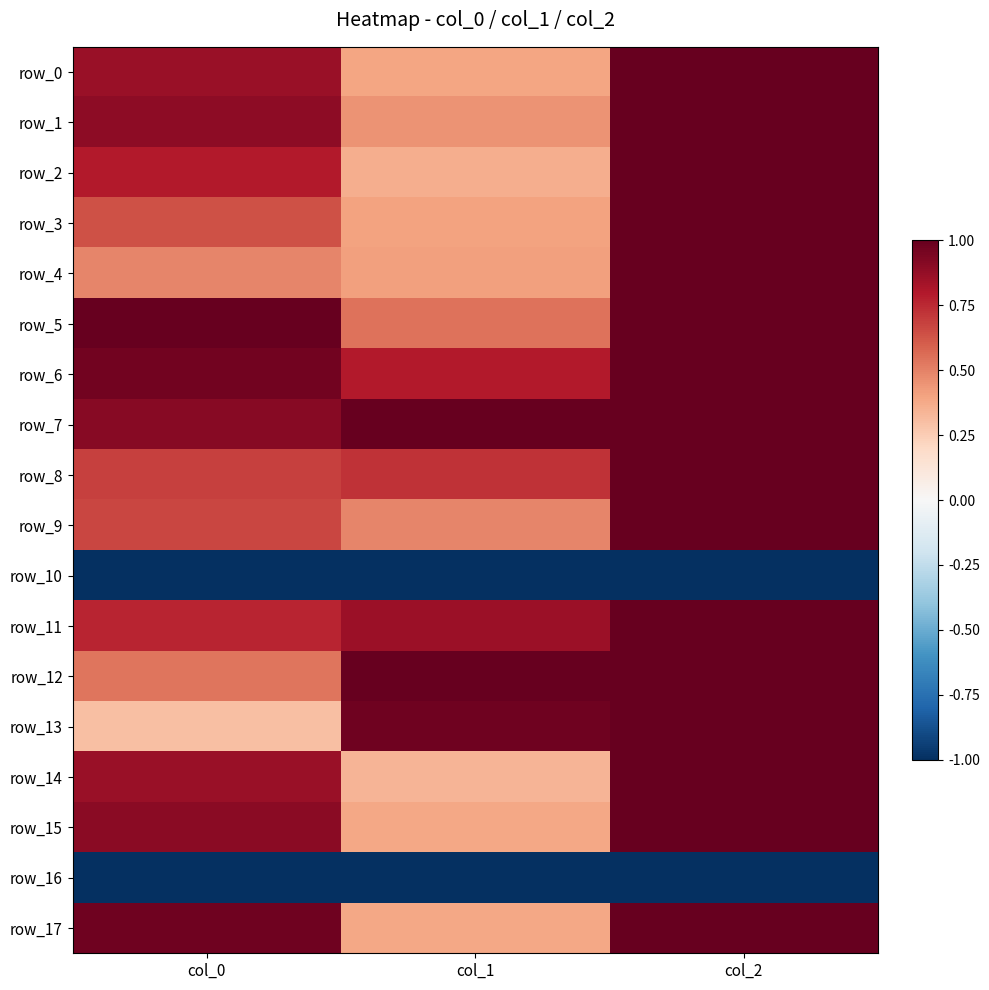

Is the value of row_9 at col_0 greater than the value of row_1 at col_2?

No